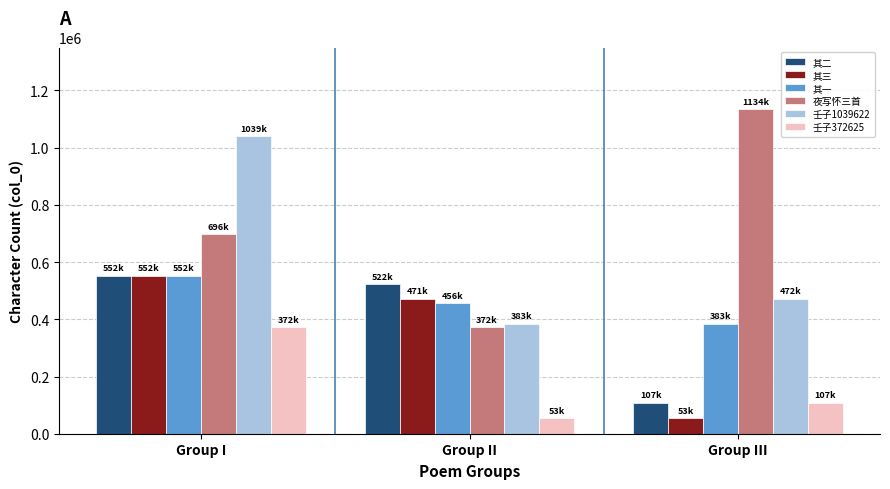

What is the average value of the 壬子1039622 series?

631799